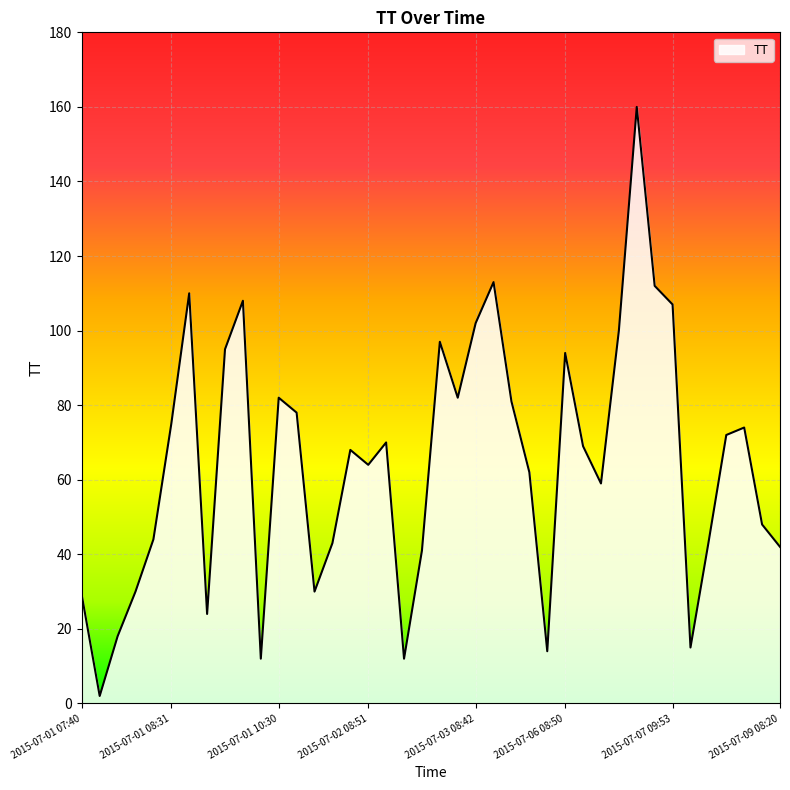

What is the difference between the maximum and minimum values?

158